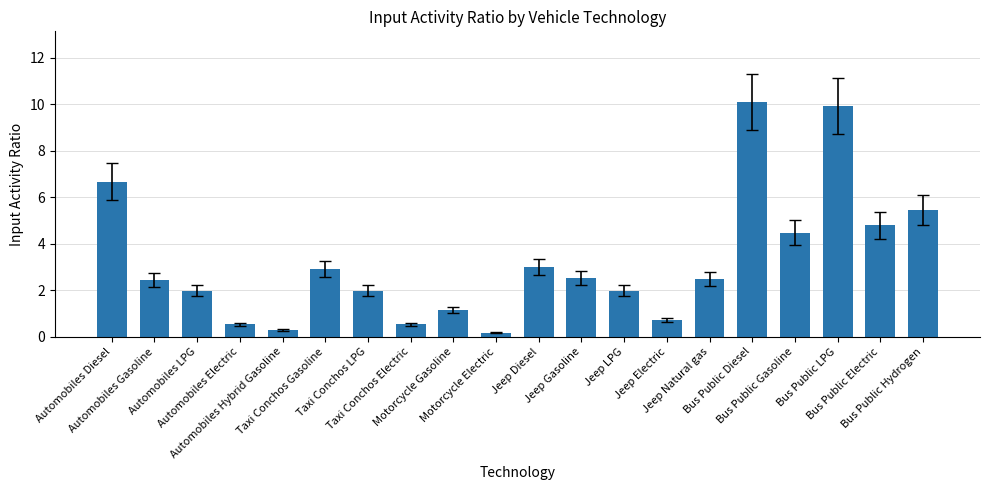

What is the label of the 5th bar from the left?

Automobiles Hybrid Gasoline